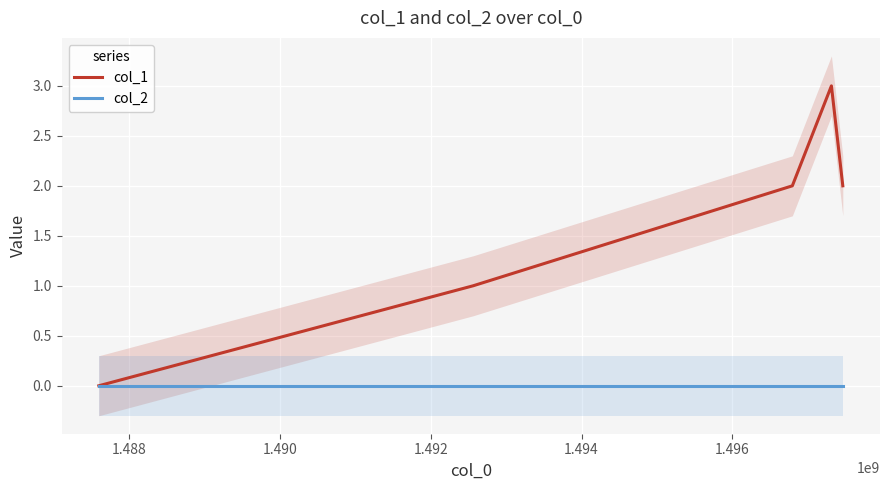

Reading left to right, list all the values displayed in this chart.

col_1: 0	1	2	3	2
col_2: 0	0	0	0	0